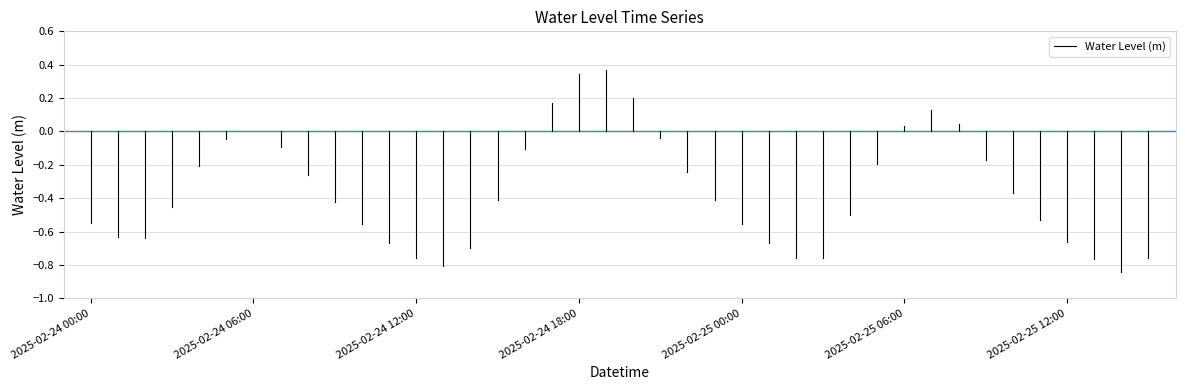

What is the average value?

-0.3